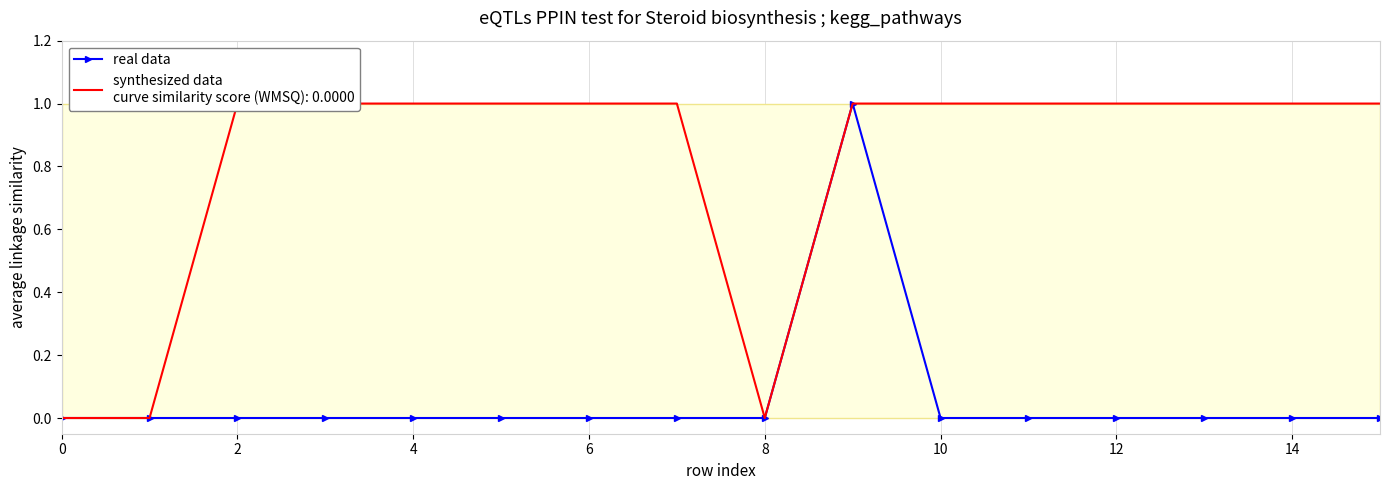

Between 14 and 9, which is larger?

9